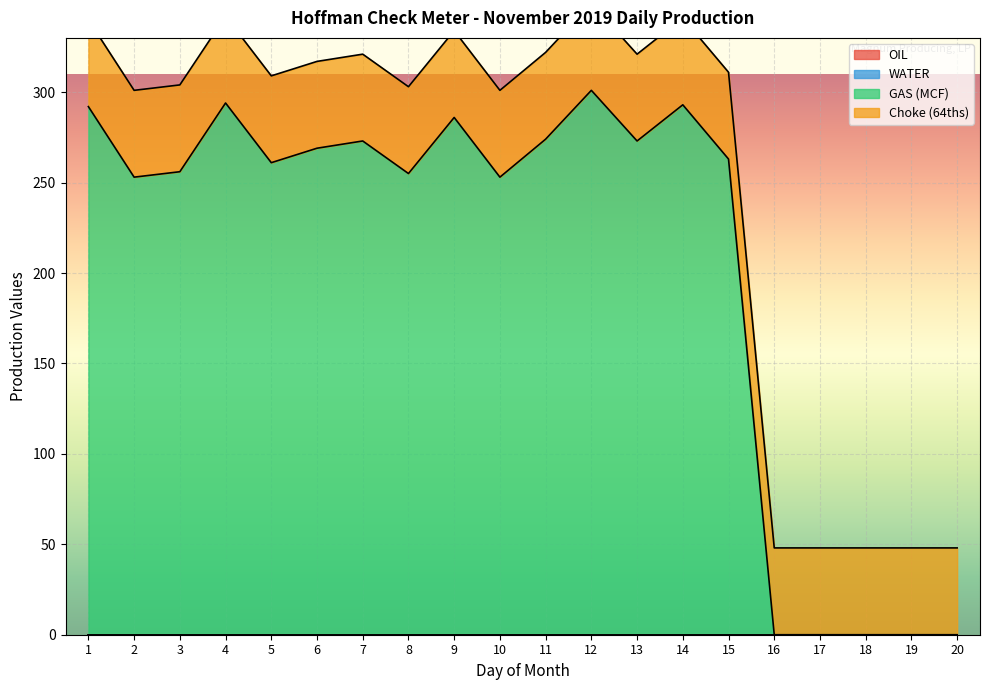

Reading left to right, transcribe all the data shown in this chart.

OIL: 1=0	2=0	3=0	4=0	5=0	6=0	7=0	8=0	9=0	10=0	11=0	12=0	13=0	14=0	15=0	16=0	17=0	18=0	19=0	20=0
WATER: 1=0	2=0	3=0	4=0	5=0	6=0	7=0	8=0	9=0	10=0	11=0	12=0	13=0	14=0	15=0	16=0	17=0	18=0	19=0	20=0
GAS (MCF): 1=292	2=253	3=256	4=294	5=261	6=269	7=273	8=255	9=286	10=253	11=274	12=301	13=273	14=293	15=263	16=0	17=0	18=0	19=0	20=0
Choke (64ths): 1=48	2=48	3=48	4=48	5=48	6=48	7=48	8=48	9=48	10=48	11=48	12=48	13=48	14=48	15=48	16=48	17=48	18=48	19=48	20=48